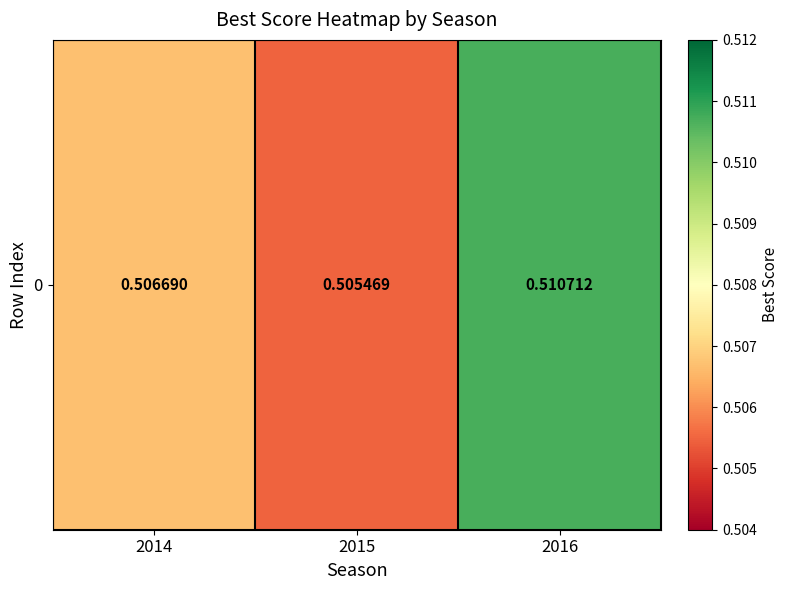

What is the maximum value shown in the chart?

0.5